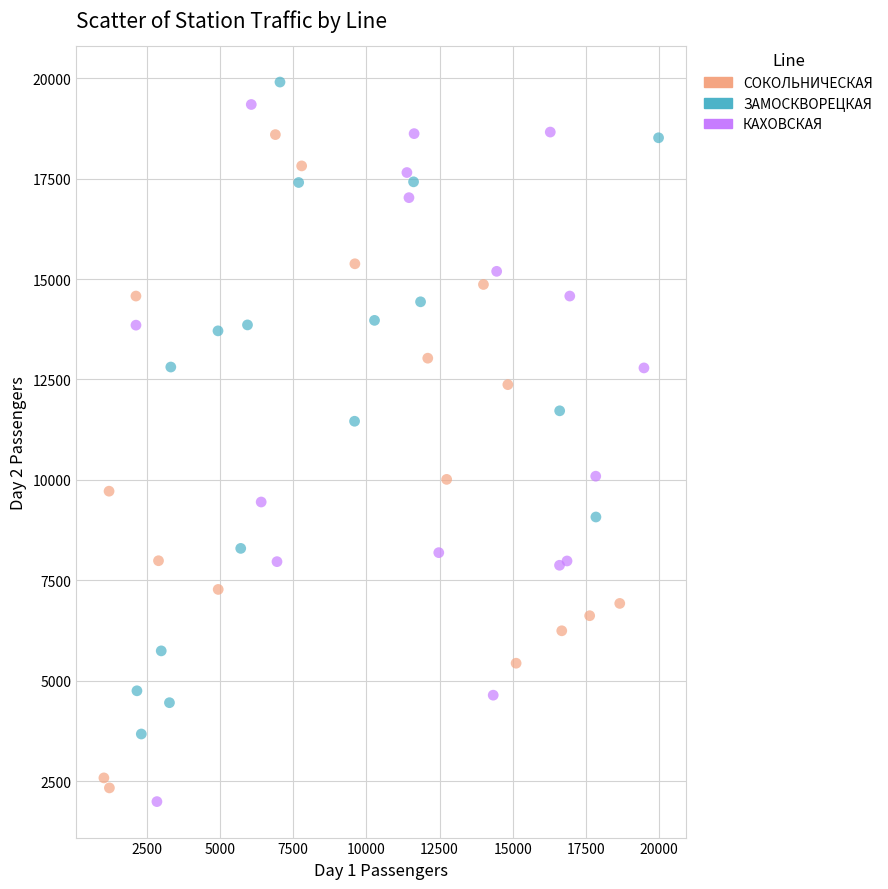

What are all the series names shown in the legend?

СОКОЛЬНИЧЕСКАЯ, ЗАМОСКВОРЕЦКАЯ, КАХОВСКАЯ